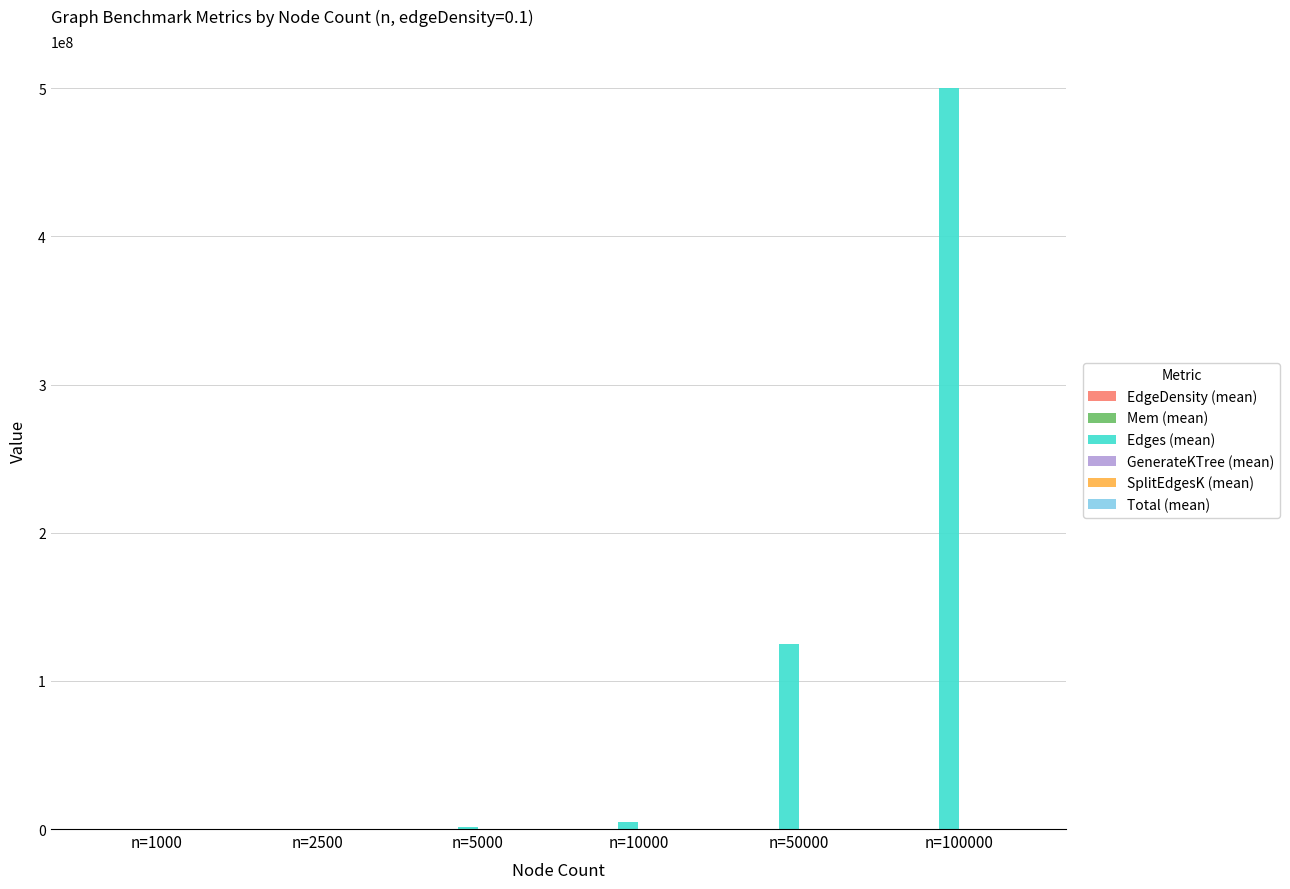

At which category is the sum across all series the highest?

n=100000